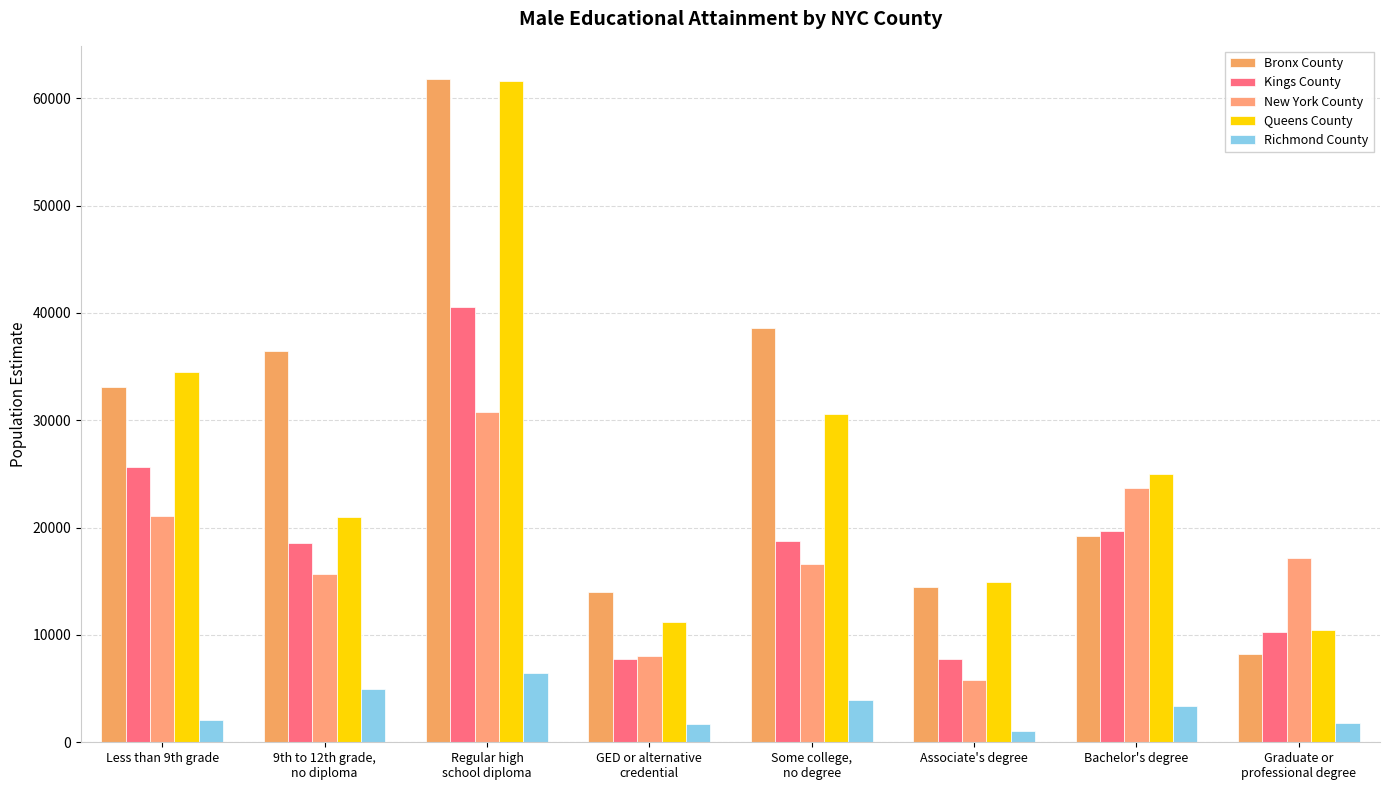

What are all the series names shown in the legend?

Bronx County, Kings County, New York County, Queens County, Richmond County